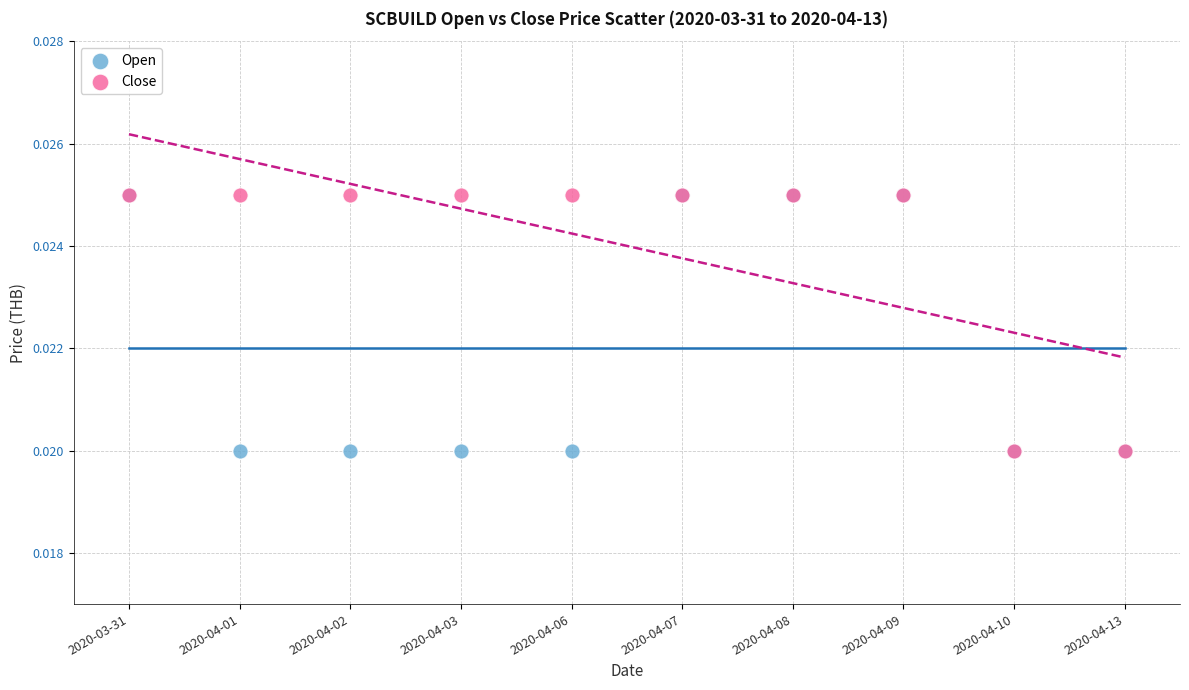

What are all the series names shown in the legend?

Open, Close